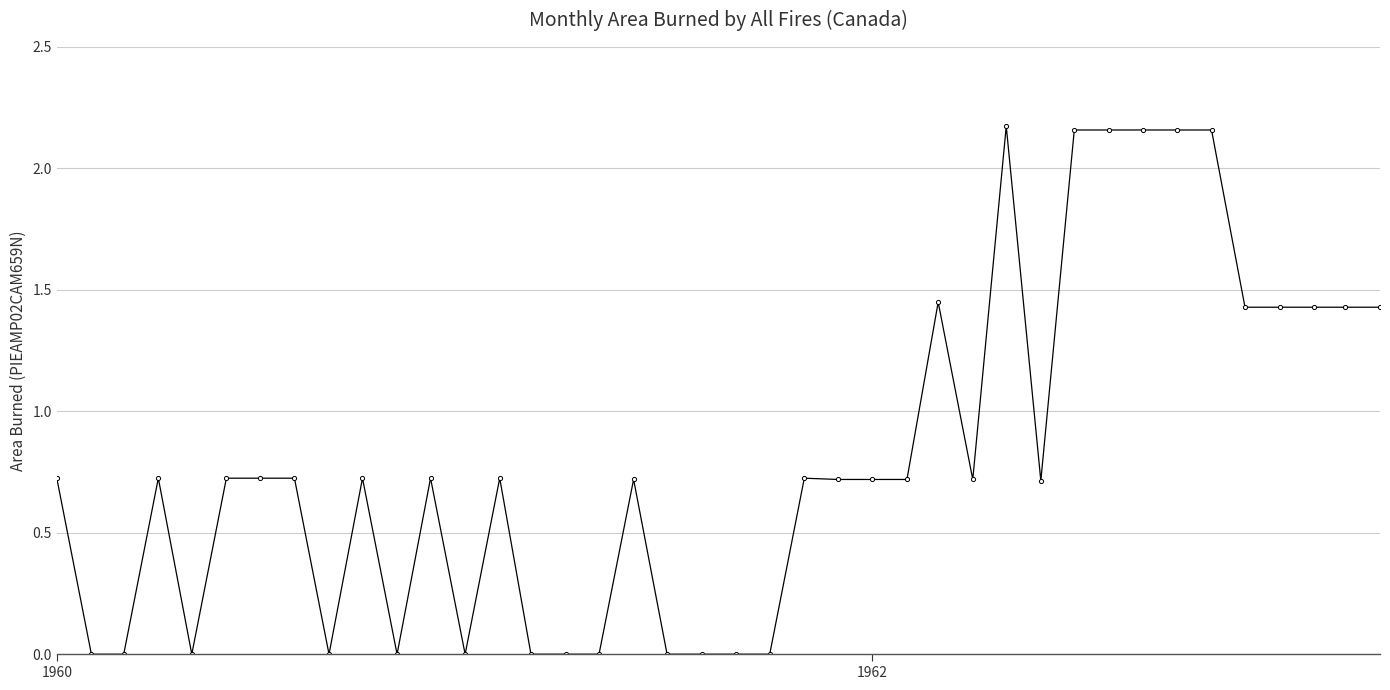

How many lines are shown in the chart?

1